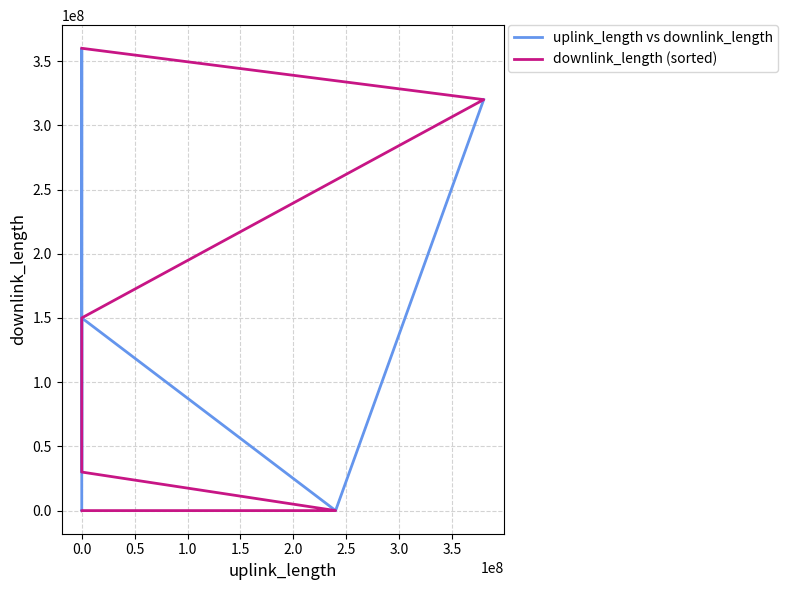

True or false: uplink_length vs downlink_length has more than 1 points higher than both neighbors.

True